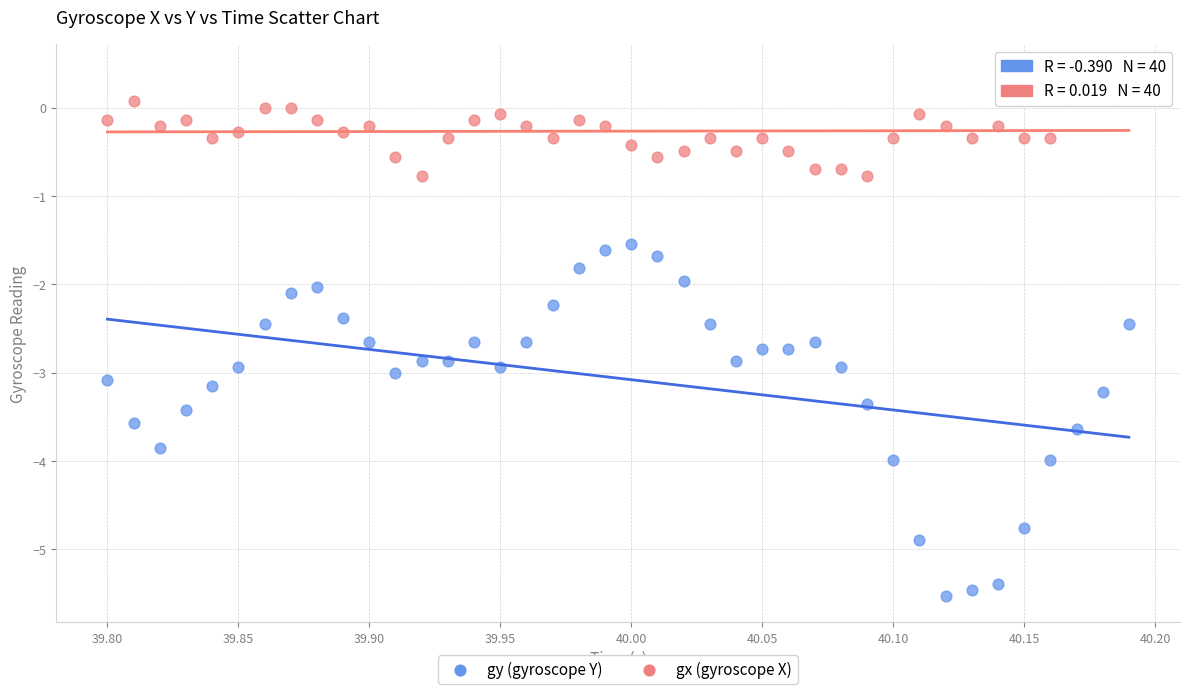

Across all data points, what is the range of X values (max minus min)?

0.4